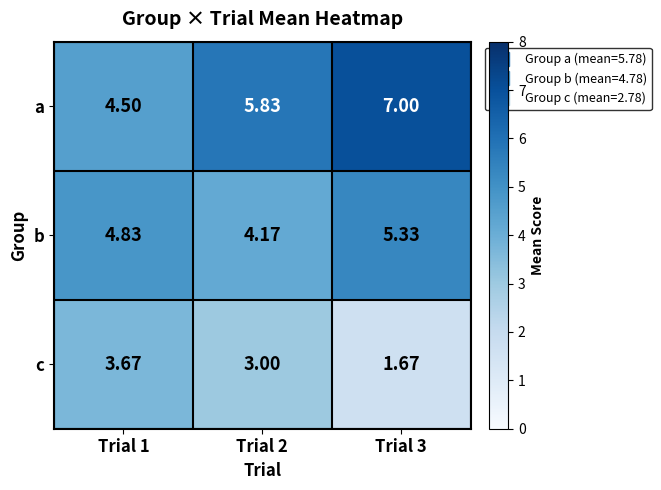

Which series changed the most between Trial 1 and Trial 2?

a